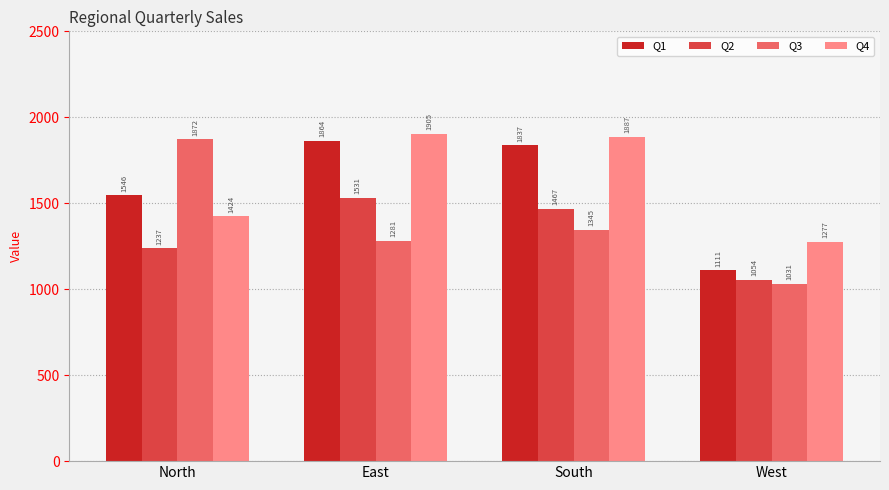

At which category is the sum across all series the highest?

East